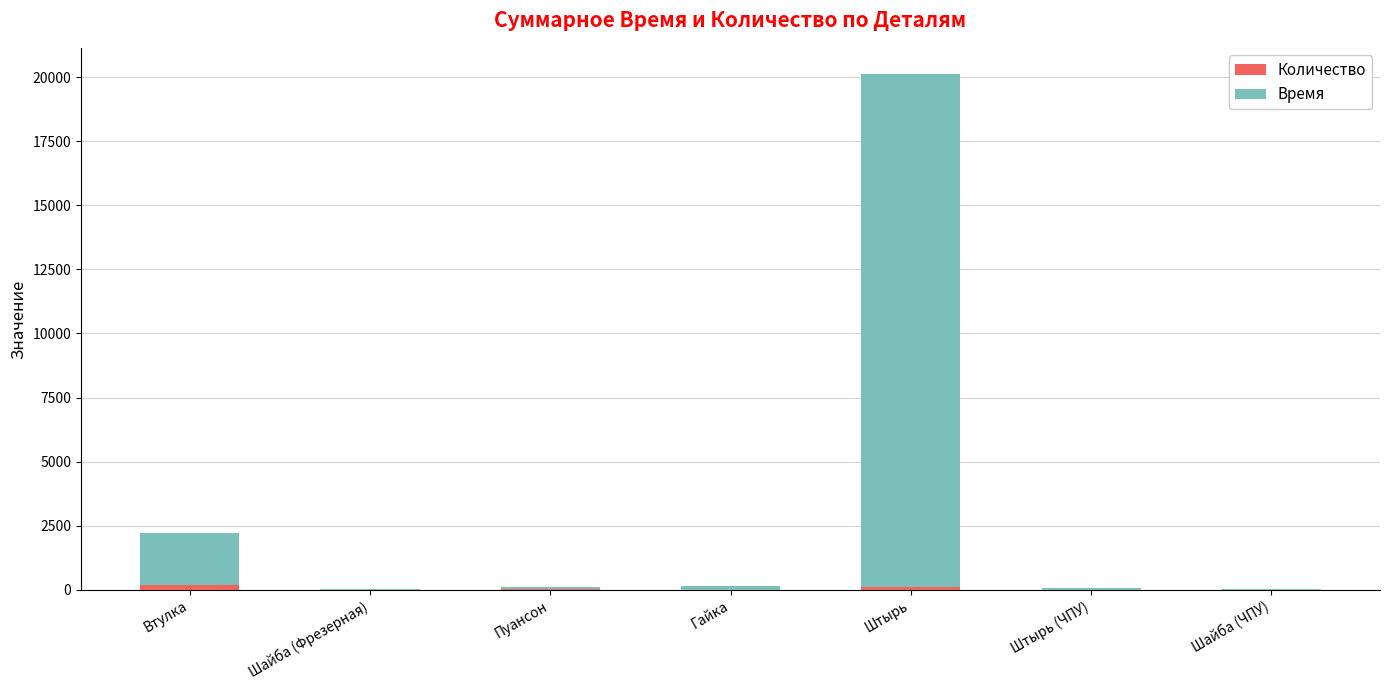

At which category is the sum across all series the highest?

Штырь